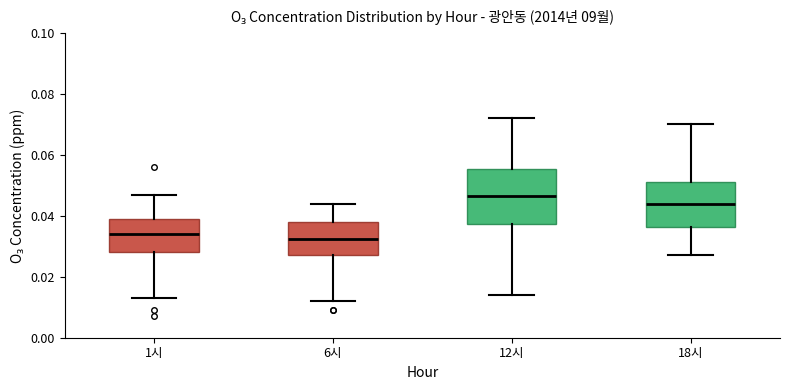

Comparing the boxes themselves (not the whiskers), which one is the tallest?

12시